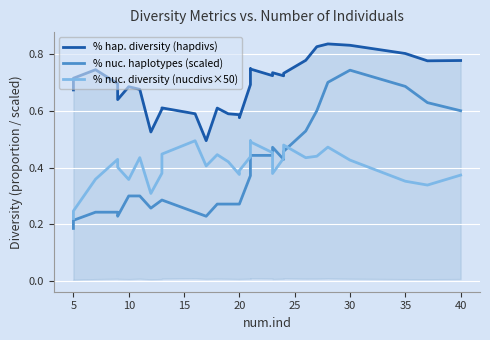

Does the chart display data point markers on the line(s)?

No